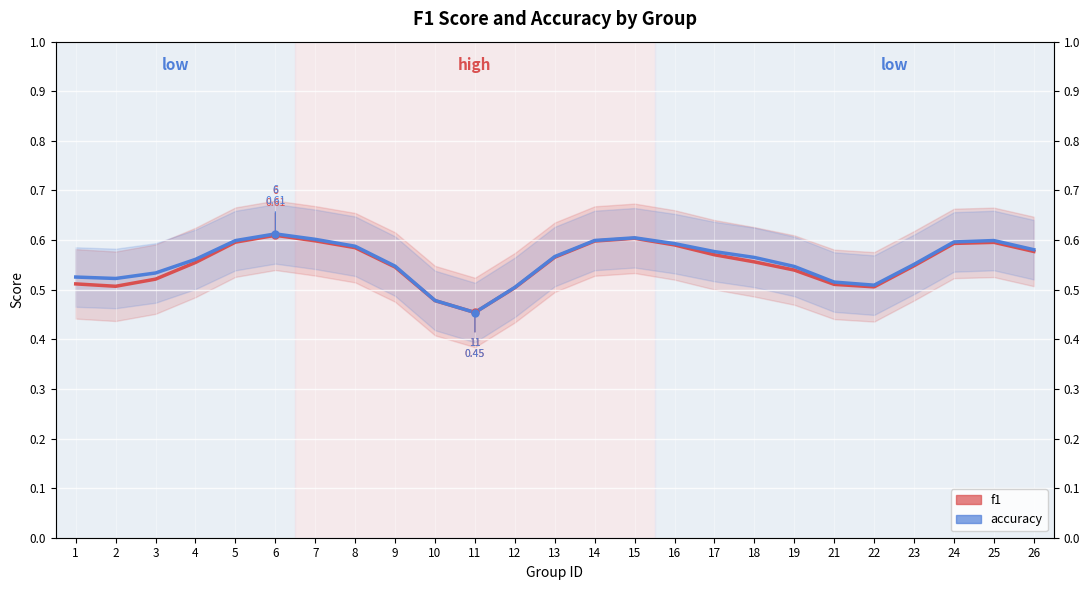

What is the lowest value of the accuracy series?

0.5